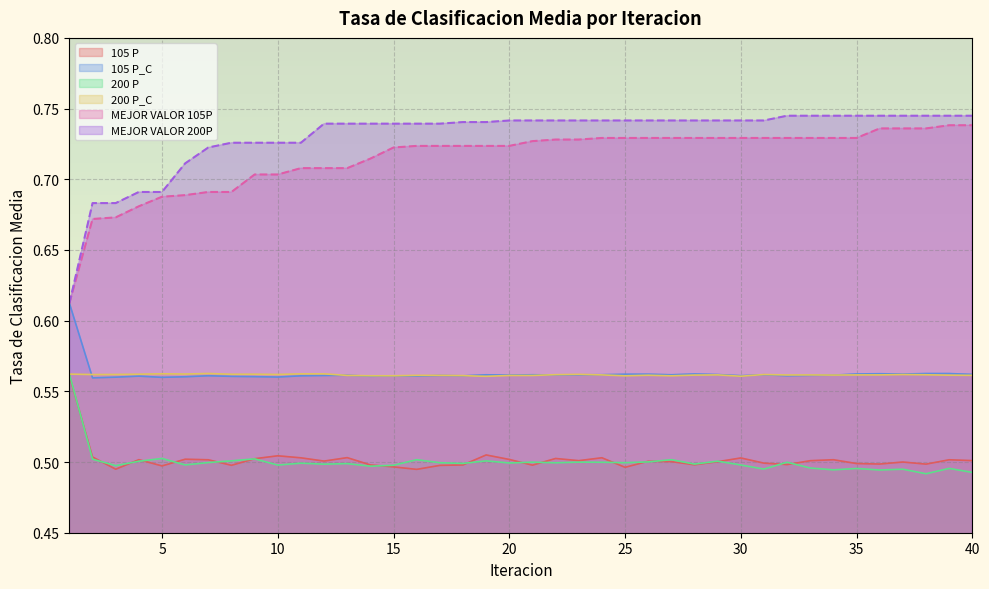

True or false: 105 P and MEJOR VALOR 105P intersect in this chart.

False